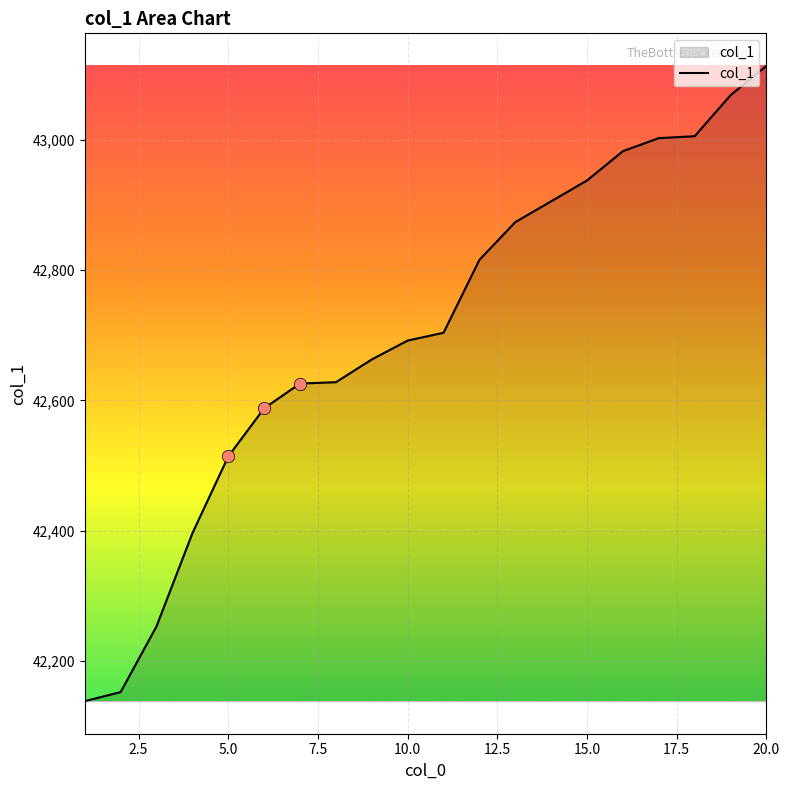

What is the maximum value shown in the chart?

43114